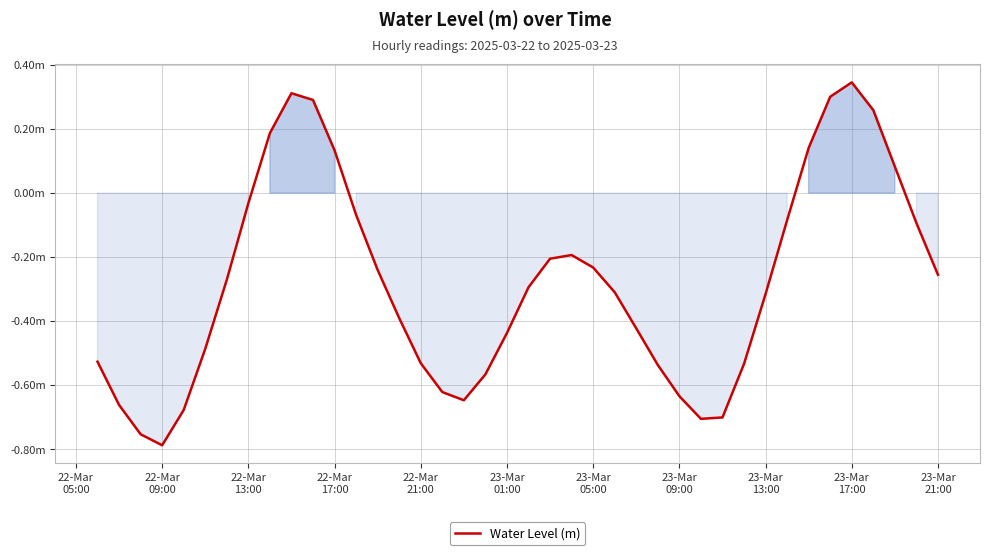

How many negative values are there?

31